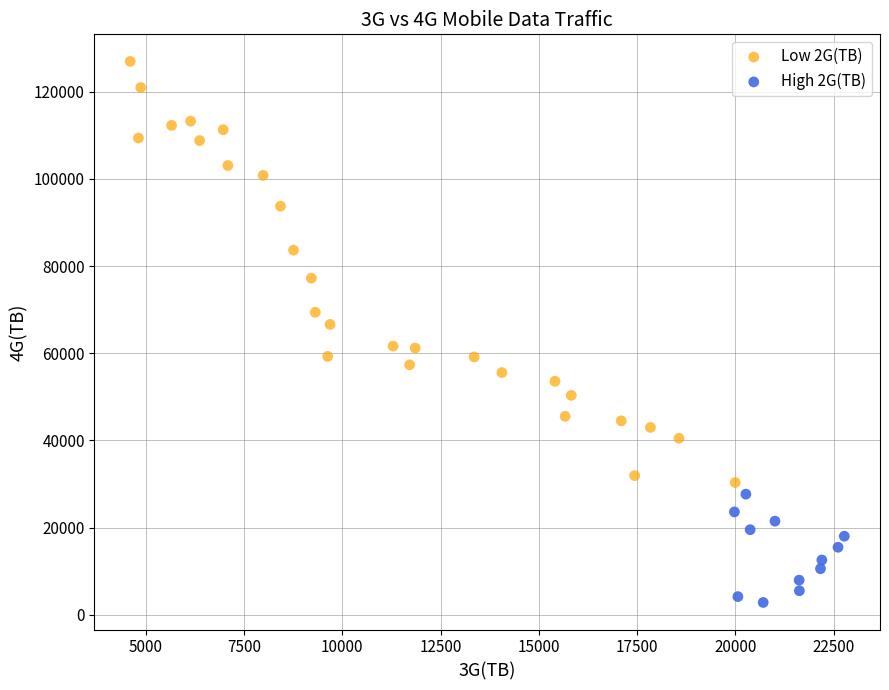

Which series contains the highest Y value?

Low 2G(TB)